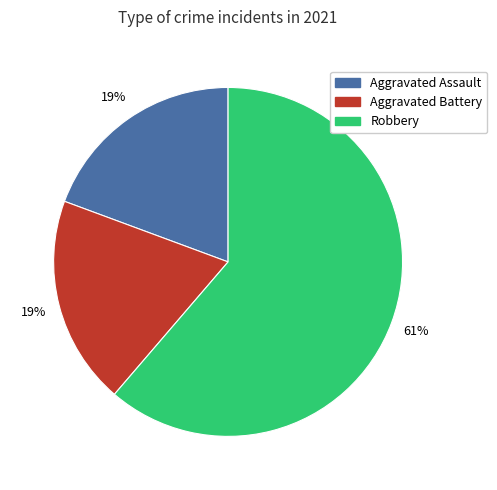

Count the number of slices in the pie.

3